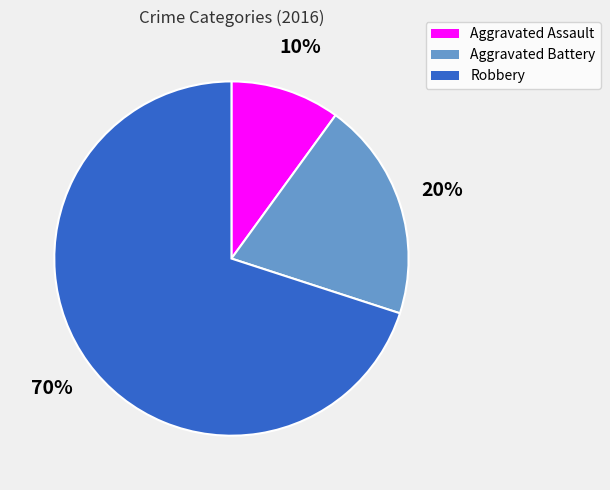

What is the smallest slice in the pie chart?

Aggravated Assault